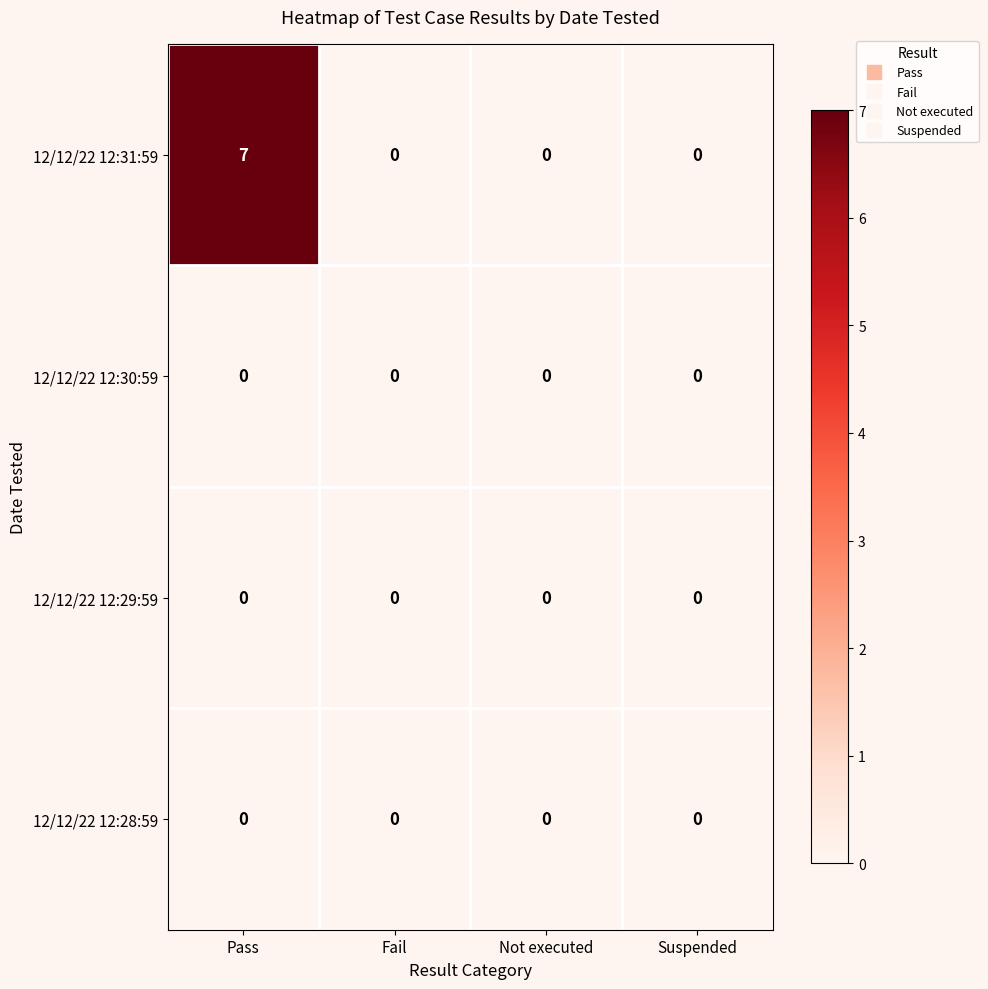

Which series changed the most between Pass and Fail?

12/12/22 12:31:59